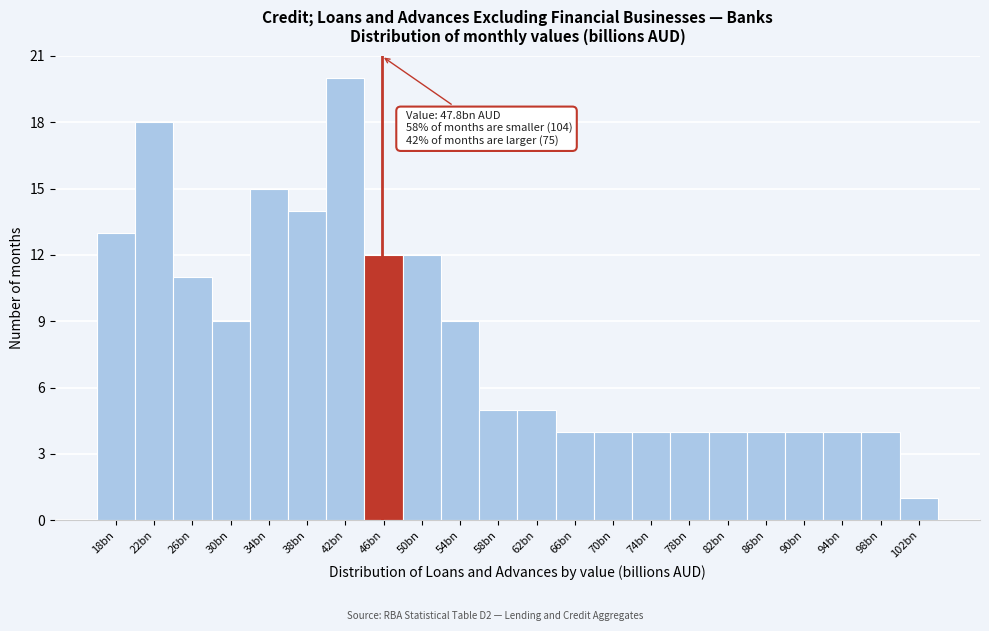

Reading left to right, extract all data points from this chart.

13	18	11	9	15	14	20	12	12	9	5	5	4	4	4	4	4	4	4	4	4	1